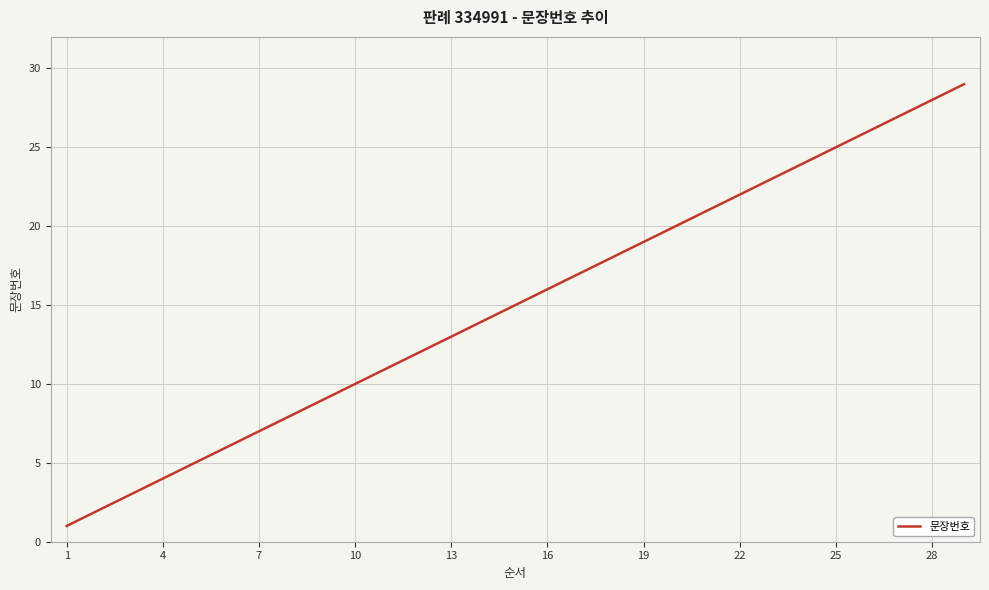

What is the difference between the maximum and minimum values?

28